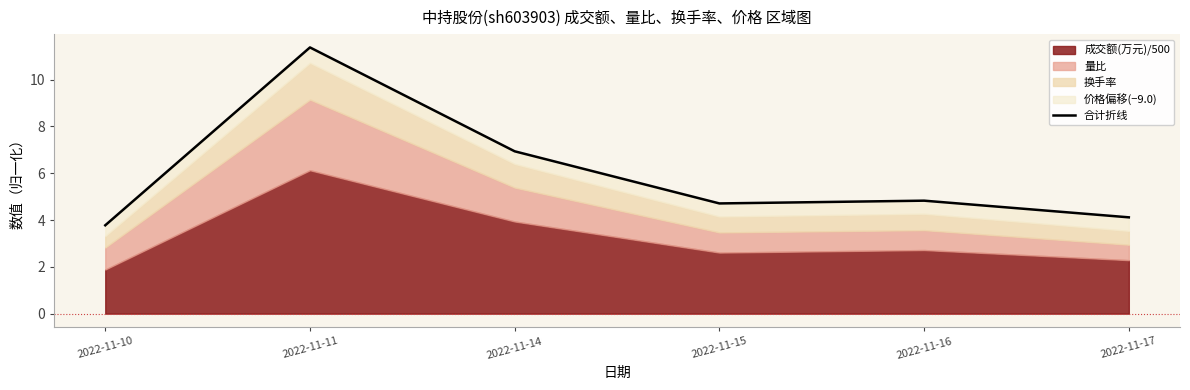

Is it true that the value at 2022-11-14 is 3.2?

False